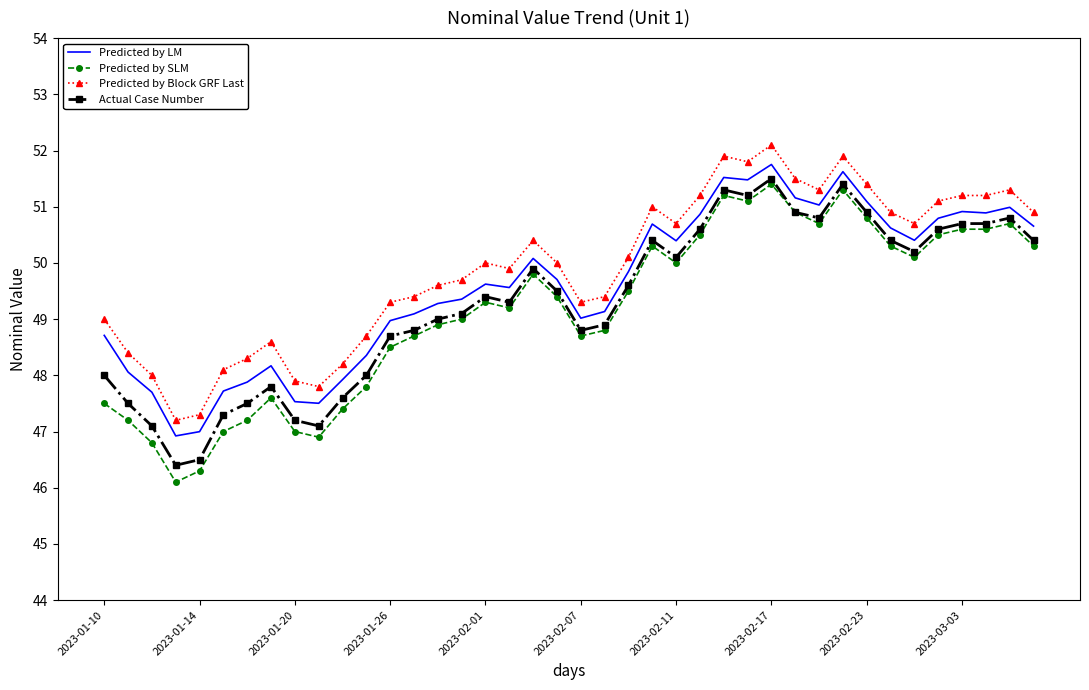

Rank the series by their average value, from highest to lowest.

Predicted by Block GRF Last, Predicted by LM, Actual Case Number, Predicted by SLM